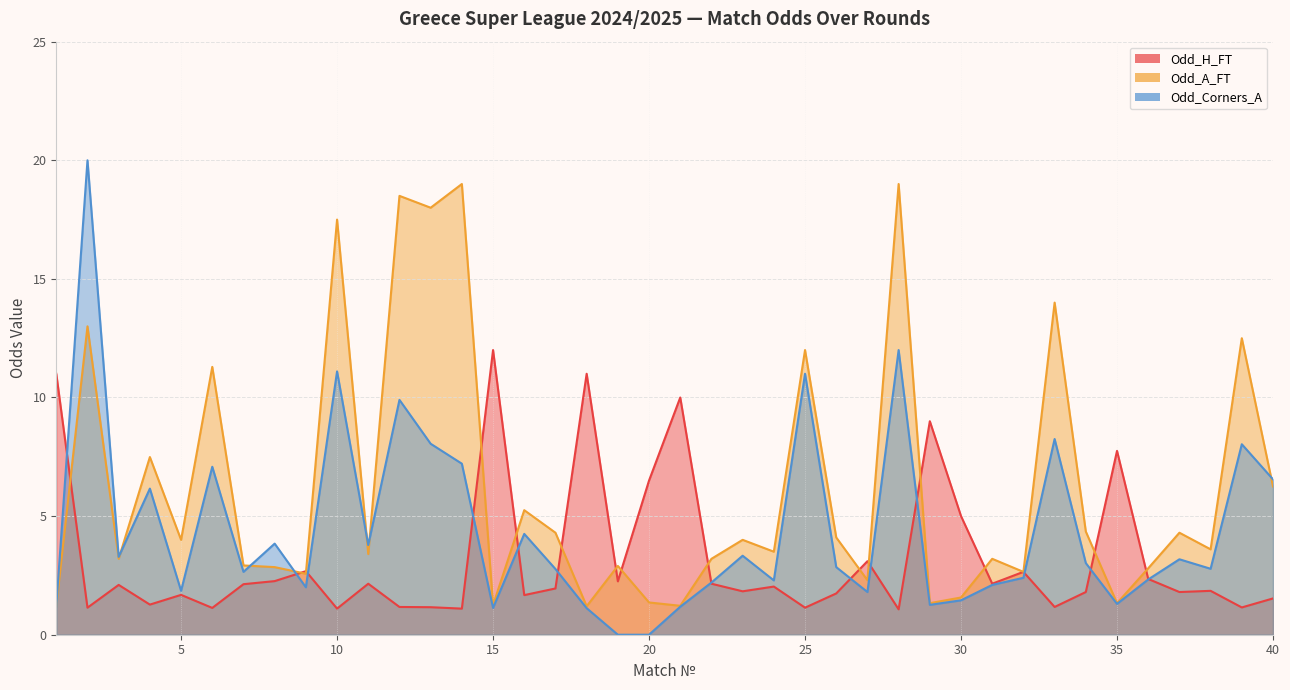

Which series has the largest total across all categories?

Odd_A_FT